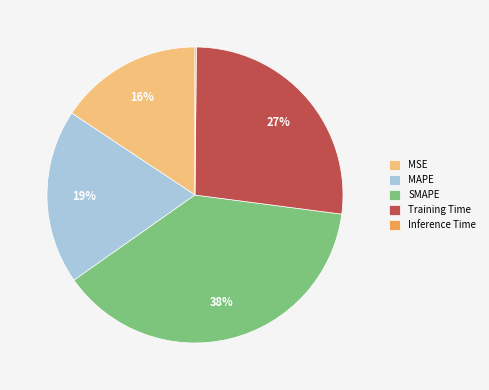

To the nearest percent, what is the difference between the Training Time and MAPE slice percentages?

8%